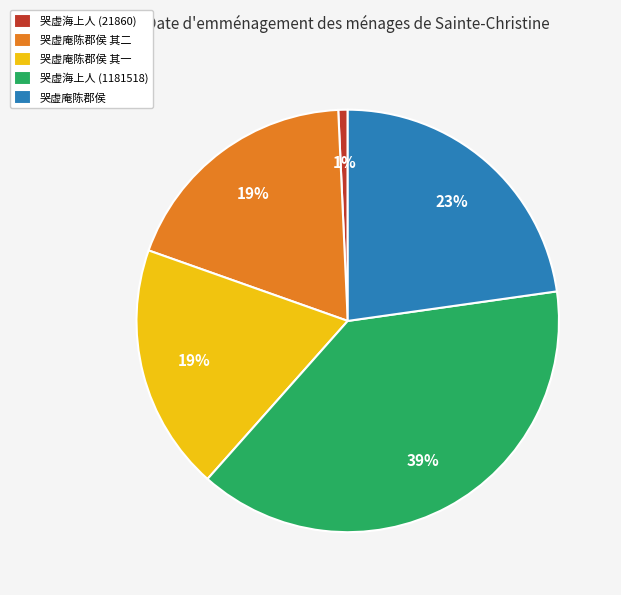

To the nearest percent, what is the difference between the 哭虚海上人 (21860) and 哭虚庵陈郡侯 其一 slice percentages?

18%